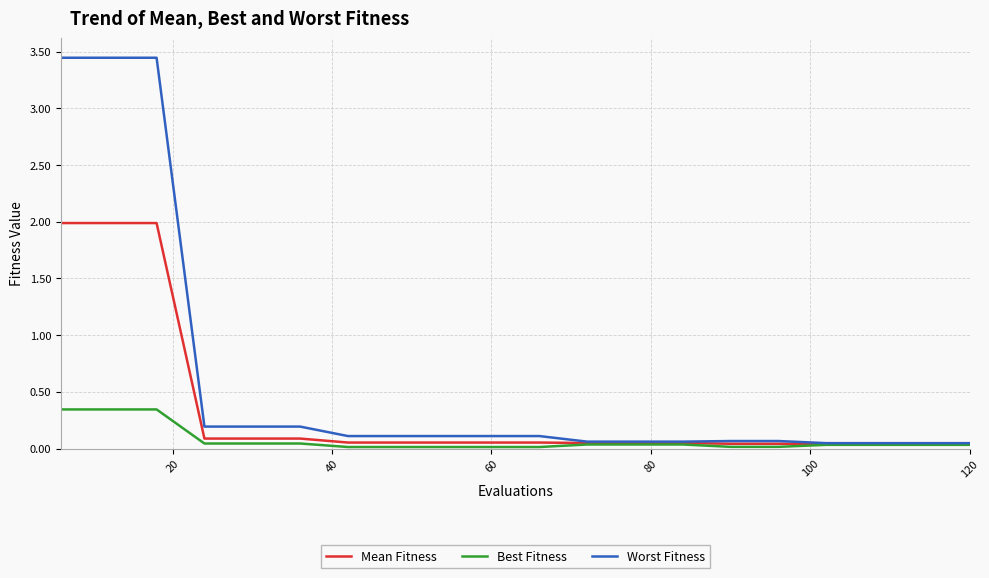

List the series in order of their overall mean, lowest first.

Best Fitness, Mean Fitness, Worst Fitness